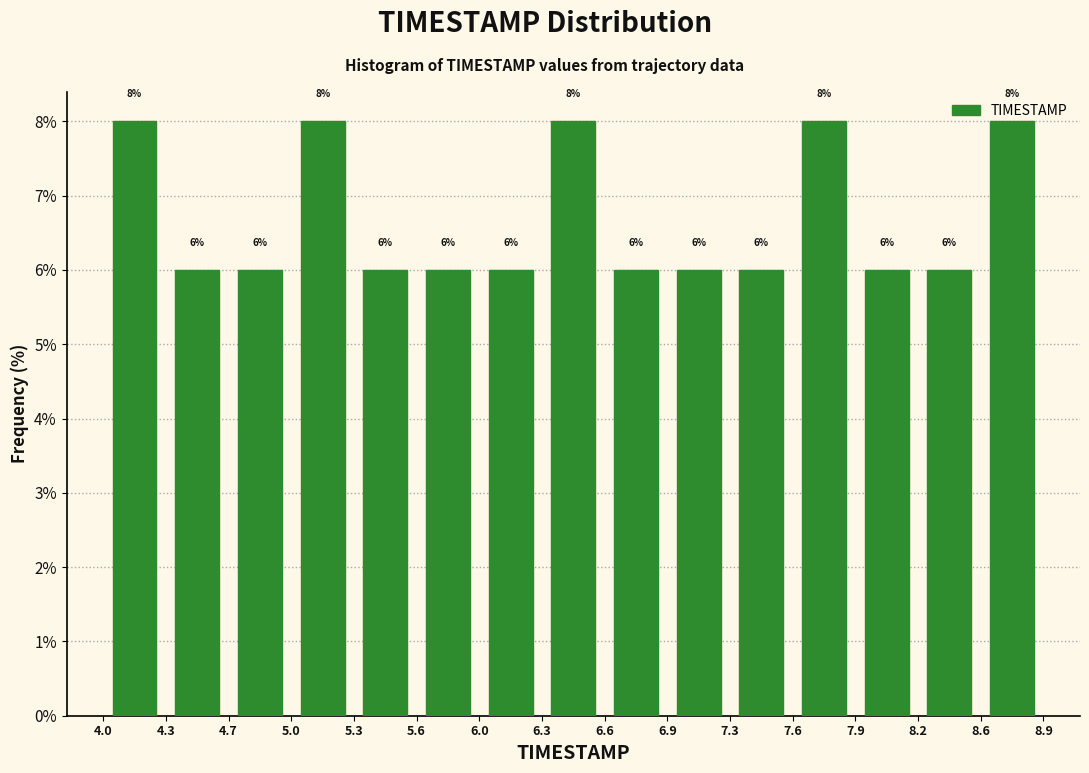

Reading left to right, list every bar in this chart as the range it spans on the x-axis followed by its height.

4.0 to 4.3: 8
4.3 to 4.7: 6
4.7 to 5.0: 6
5.0 to 5.3: 8
5.3 to 5.6: 6
5.6 to 6.0: 6
6.0 to 6.3: 6
6.3 to 6.6: 8
6.6 to 6.9: 6
6.9 to 7.3: 6
7.3 to 7.6: 6
7.6 to 7.9: 8
7.9 to 8.2: 6
8.2 to 8.6: 6
8.6 to 8.9: 8